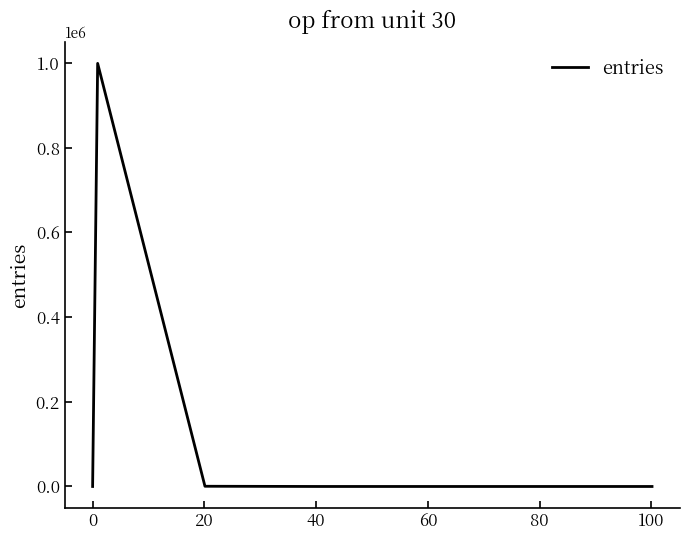

True or false: the data has more than 0 interior local peaks.

True